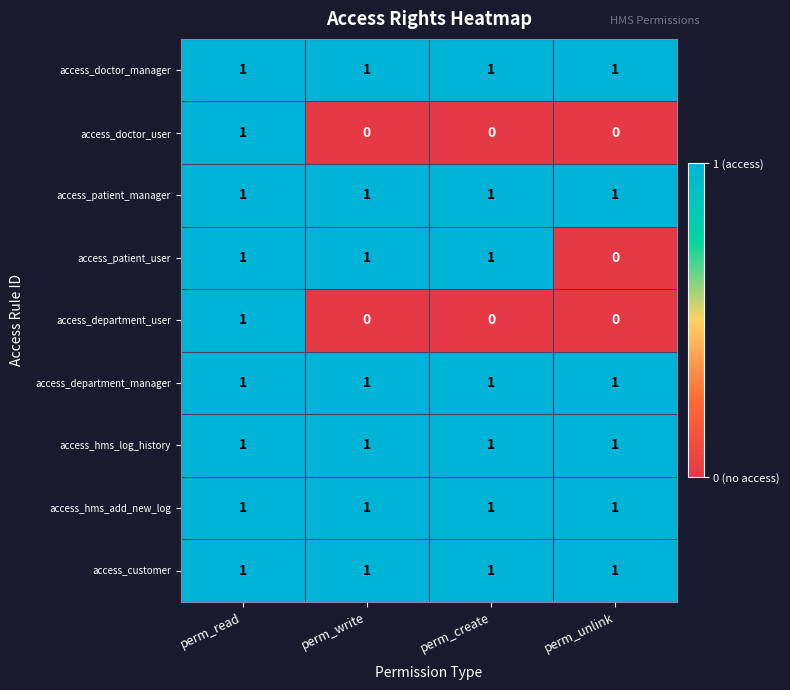

The value of access_department_manager at perm_read is 1. True or false?

True